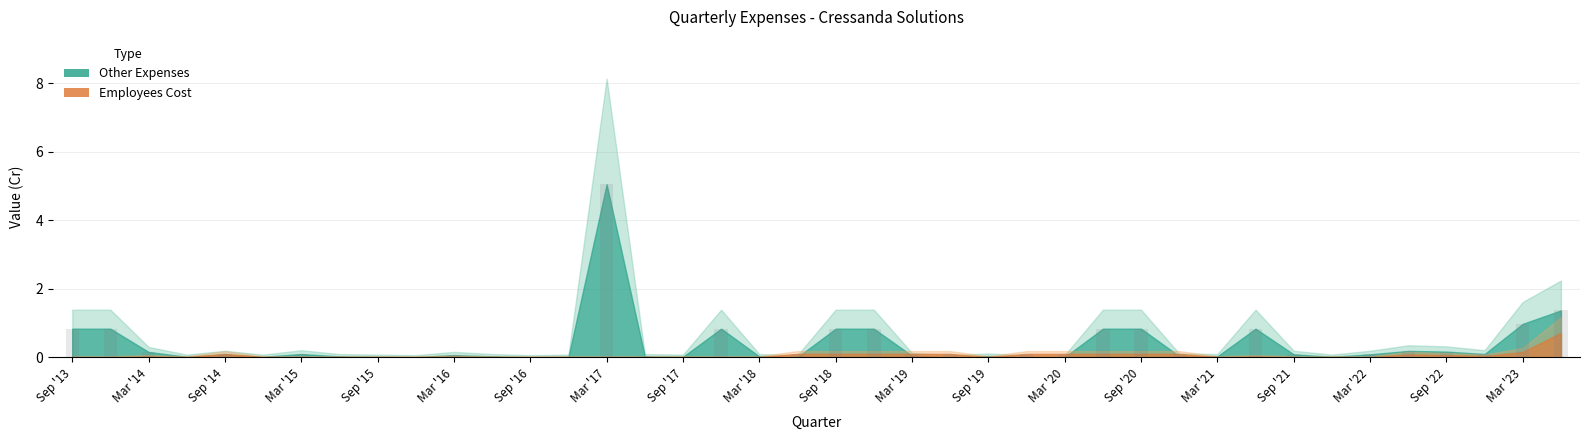

At which label is the value closest to 2?

Jun '23